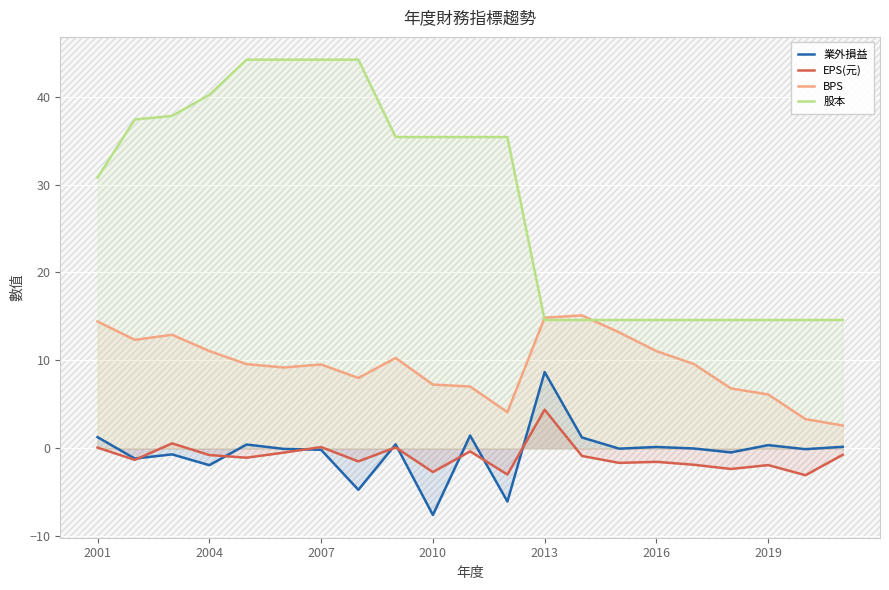

What is the difference between the 業外損益 values at 19 and 14?

0.1